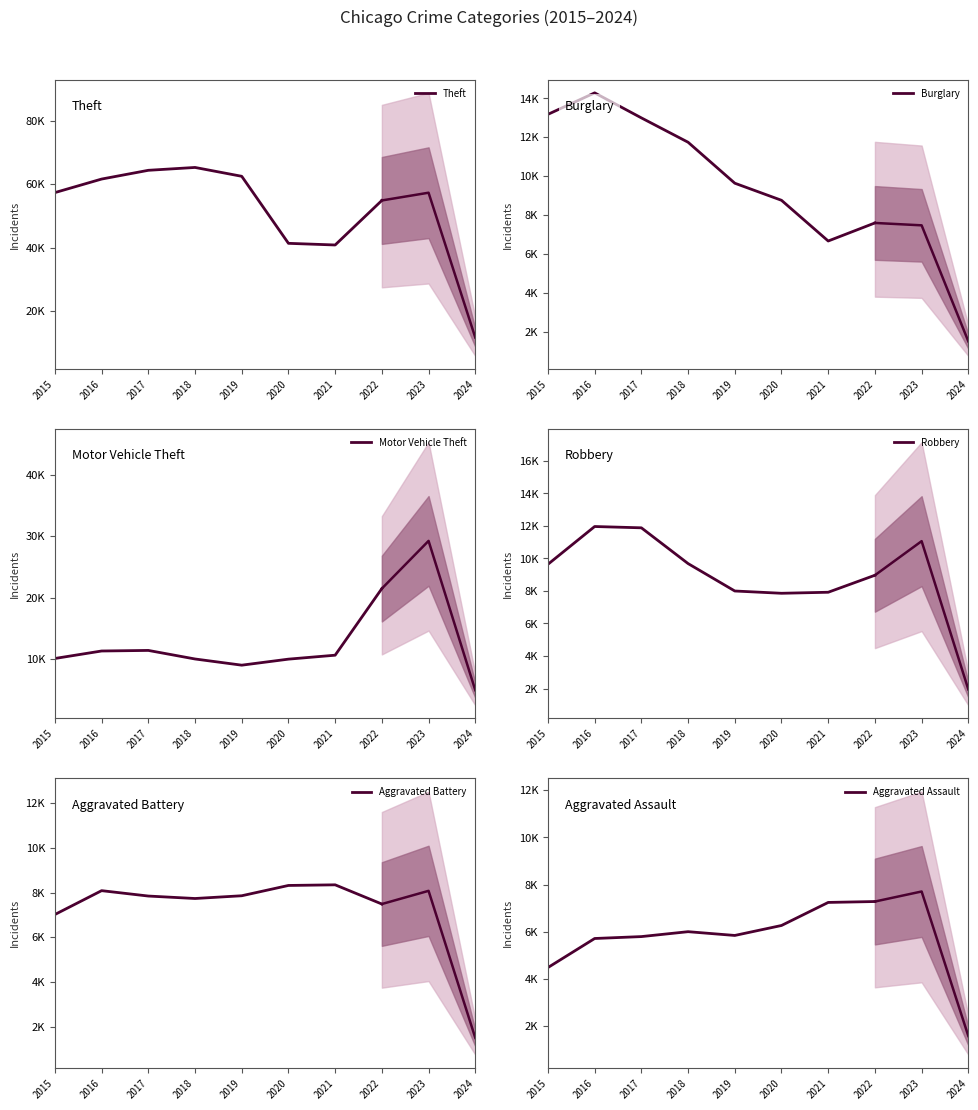

Between 2021 and 2022, which series saw the biggest shift?

Theft